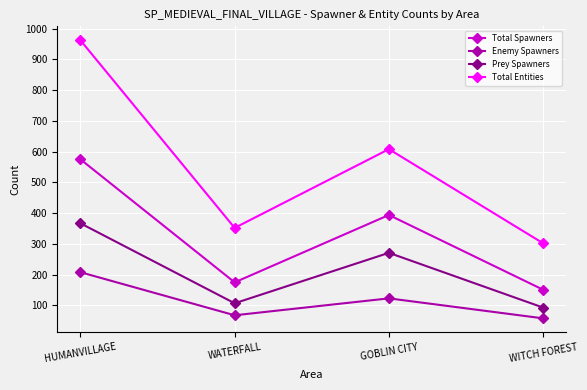

What is the total value across all series at HUMANVILLAGE?

2112